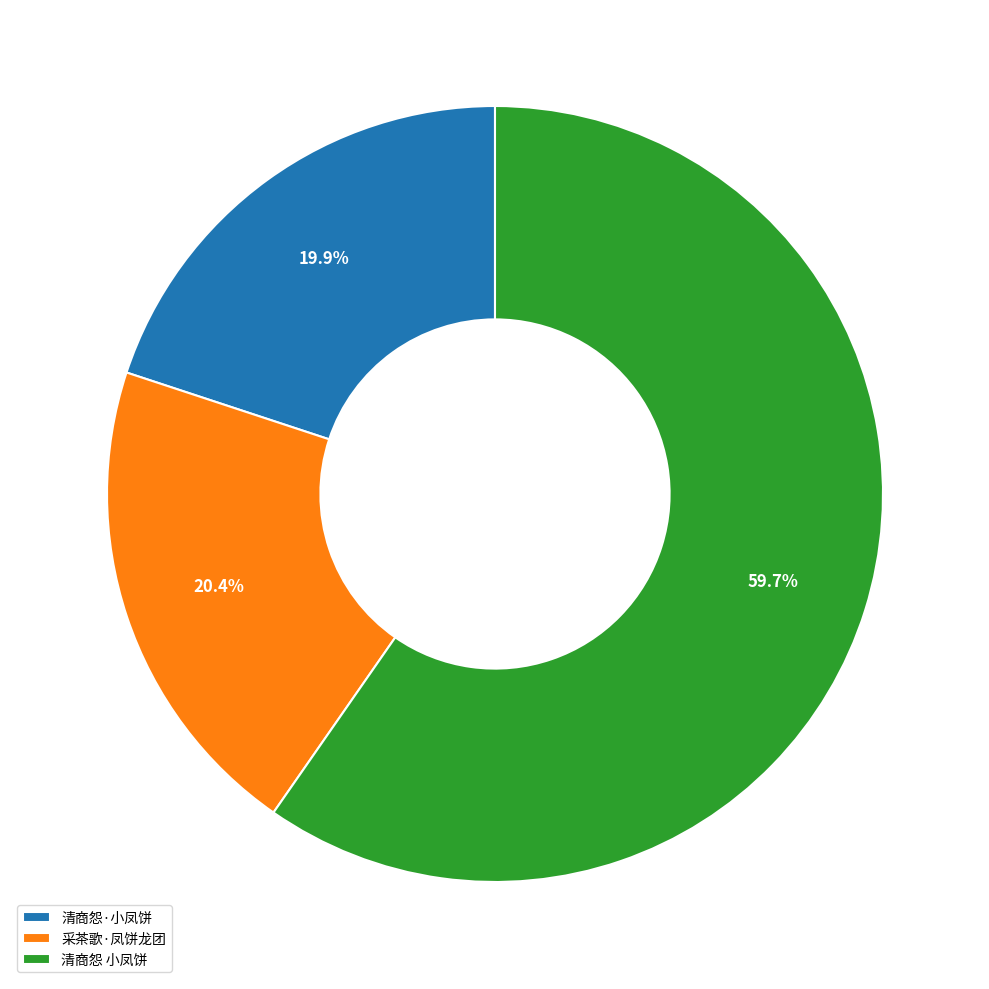

Which has a higher value, 清商怨 小凤饼 or 清商怨·小凤饼?

清商怨 小凤饼